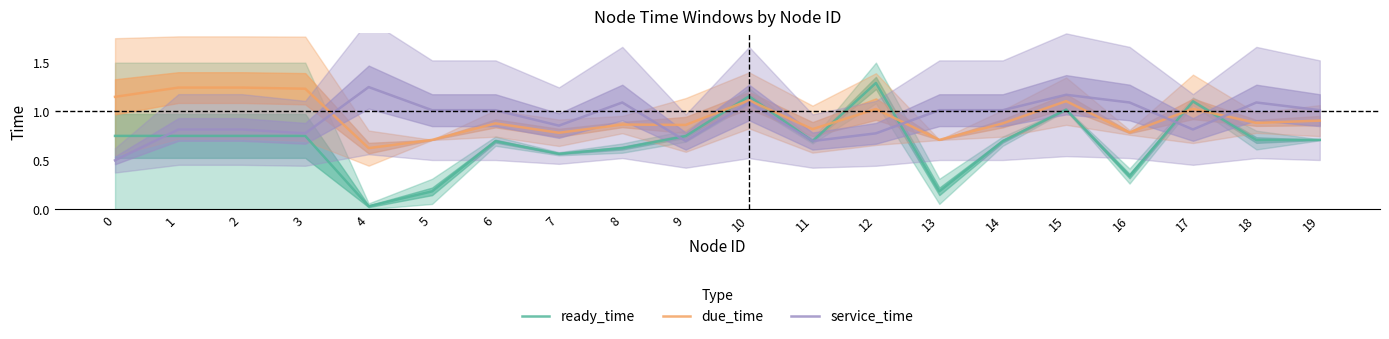

Which has a higher value, 13 or 17?

17